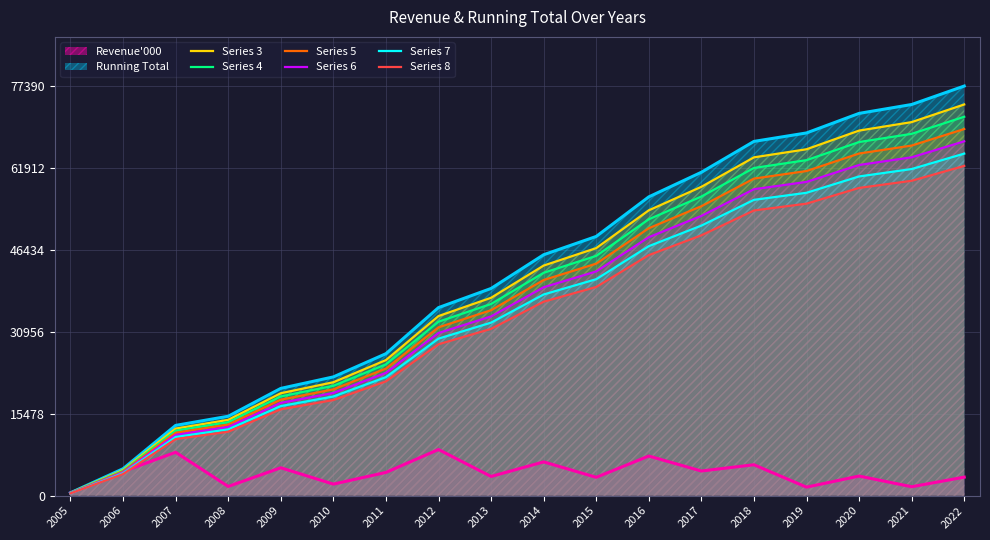

What is the maximum value for Series 6?

66942.4